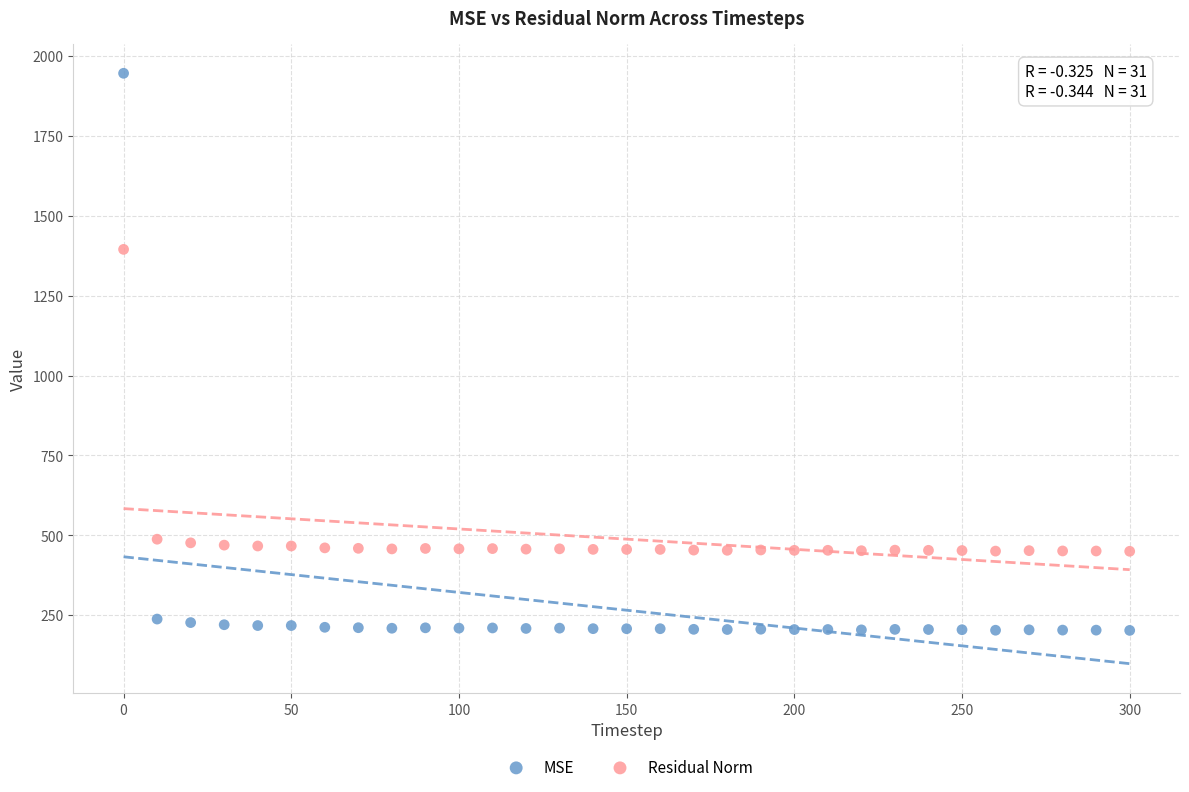

Which series contains the lowest Y value?

MSE